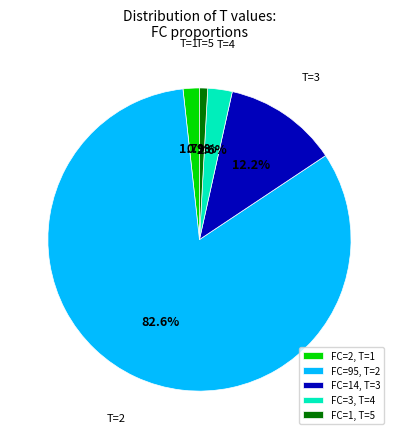

Which has a higher value, FC=2, T=1 or FC=3, T=4?

FC=3, T=4